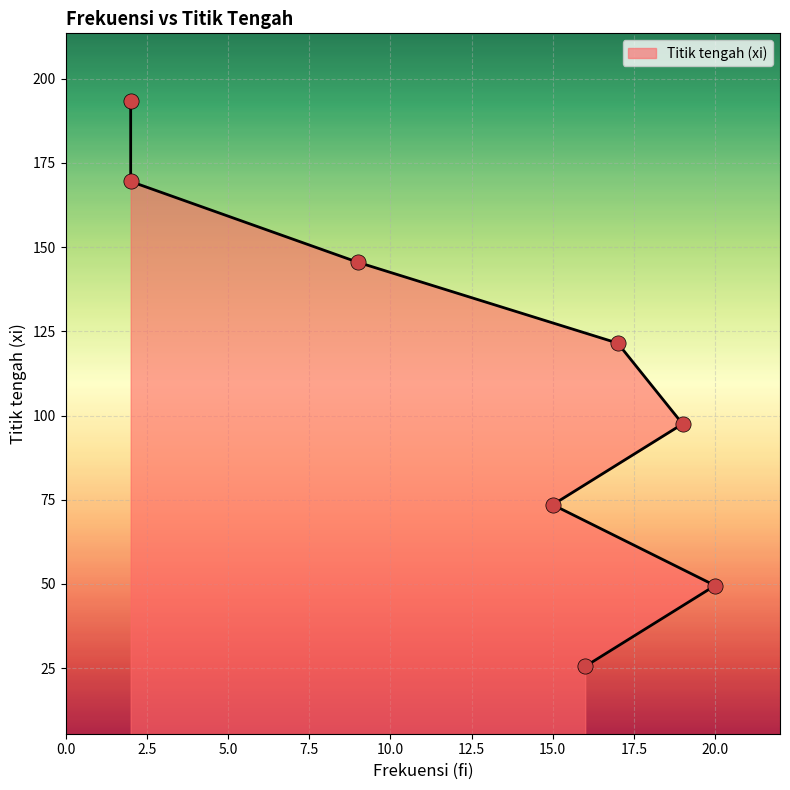

Approximately how many times larger is the value at 2 compared to 20?

3.4